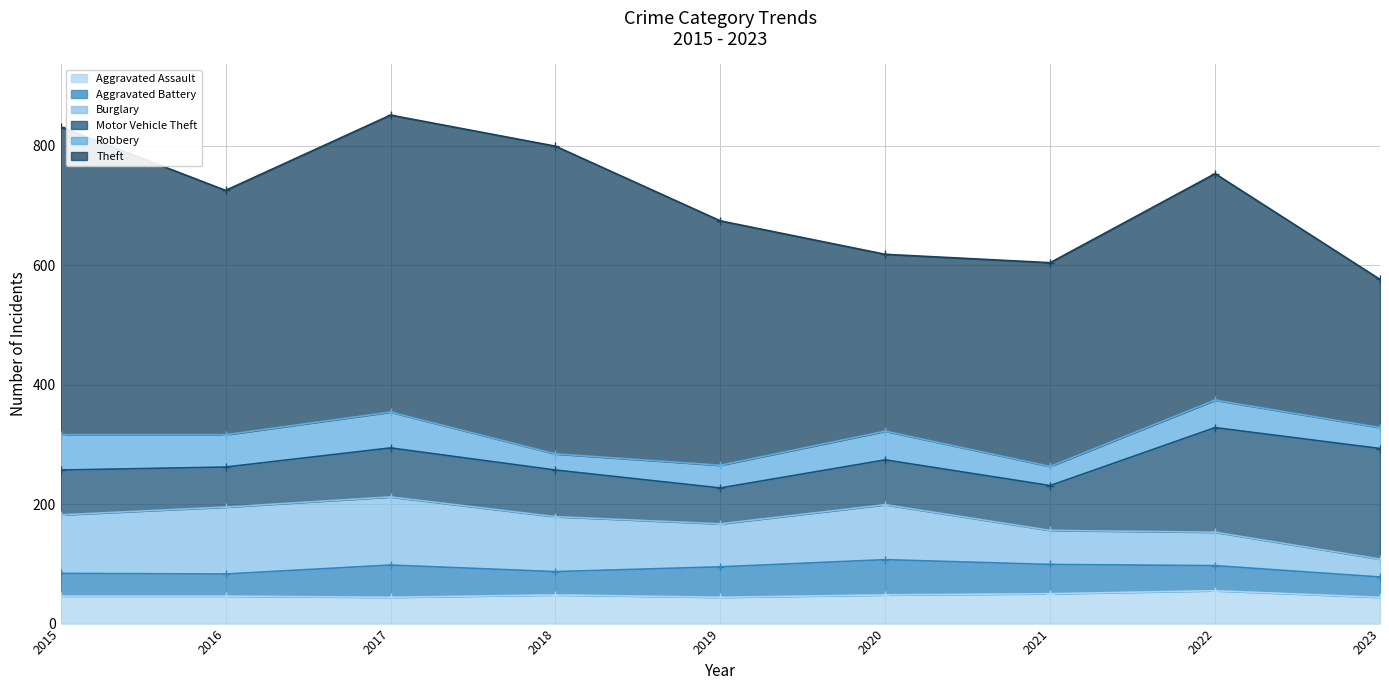

What is the sum of the Aggravated Assault values at 2017 and 2021?

94